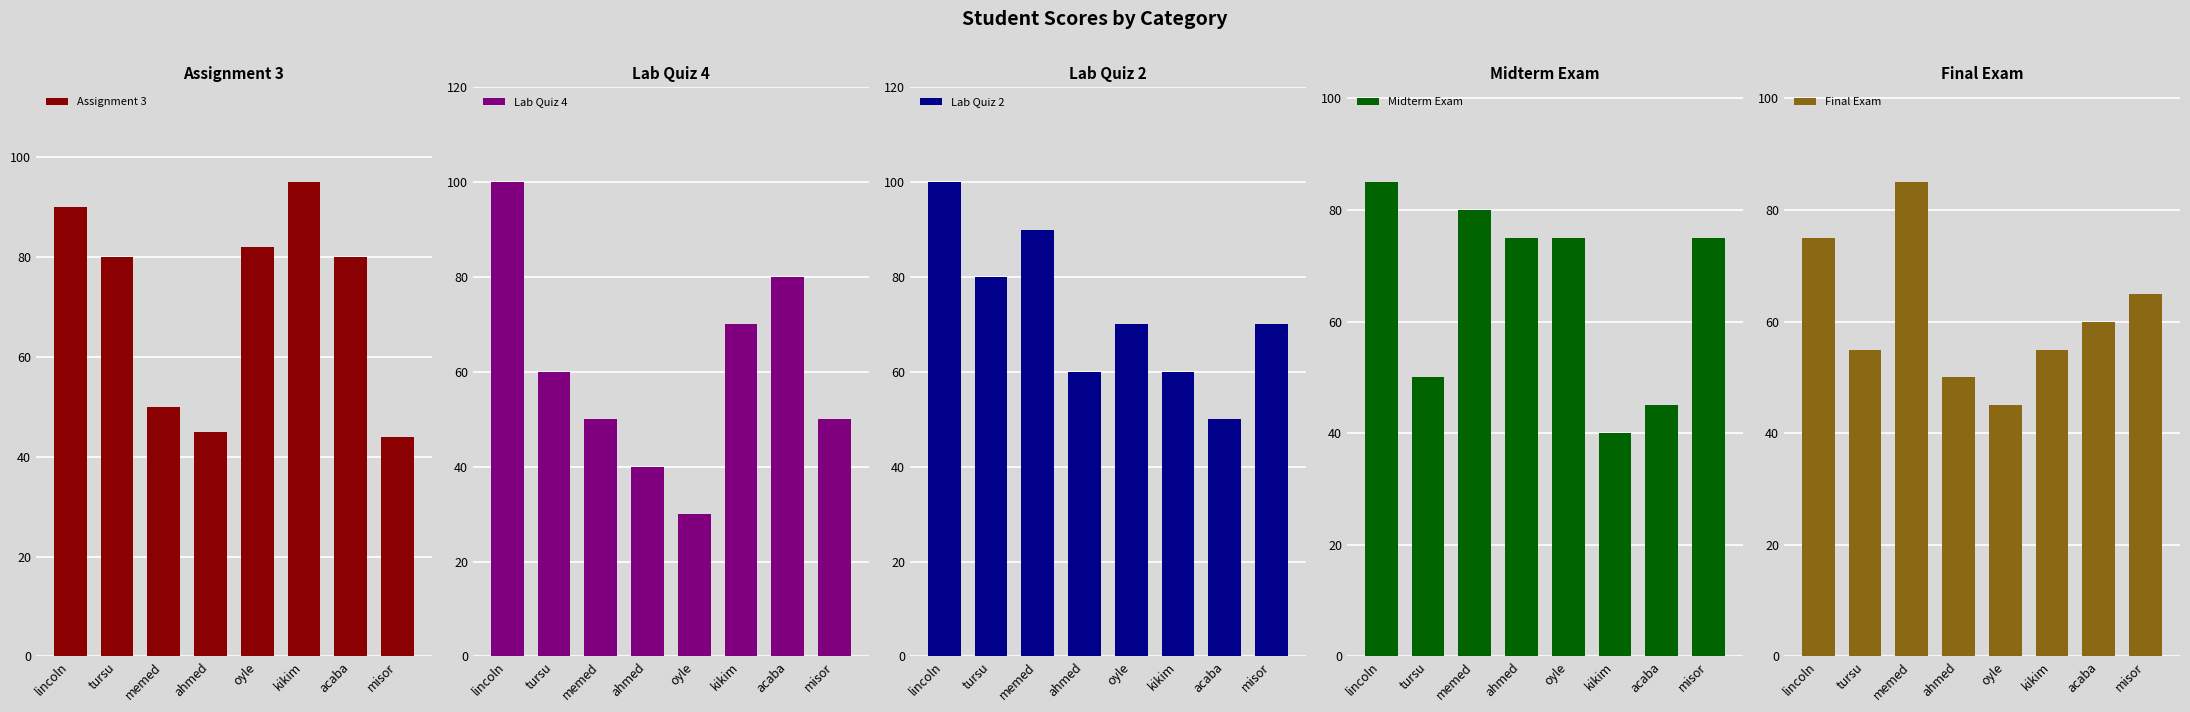

Is the value of Assignment 3 at oyle greater than the value of Lab Quiz 2 at misor?

Yes